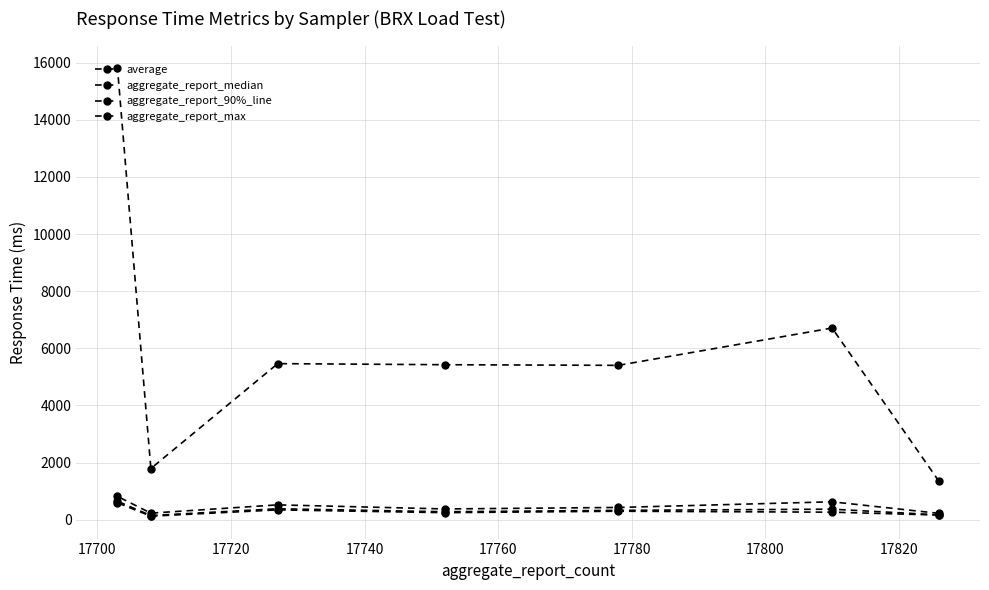

What is the total value across all series at 17700?

7974